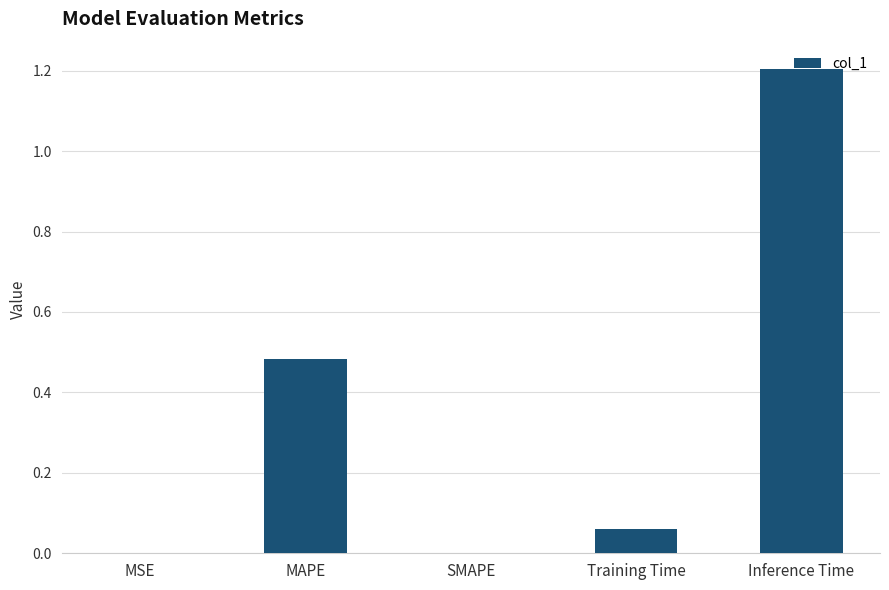

What is the greatest value displayed?

1.2